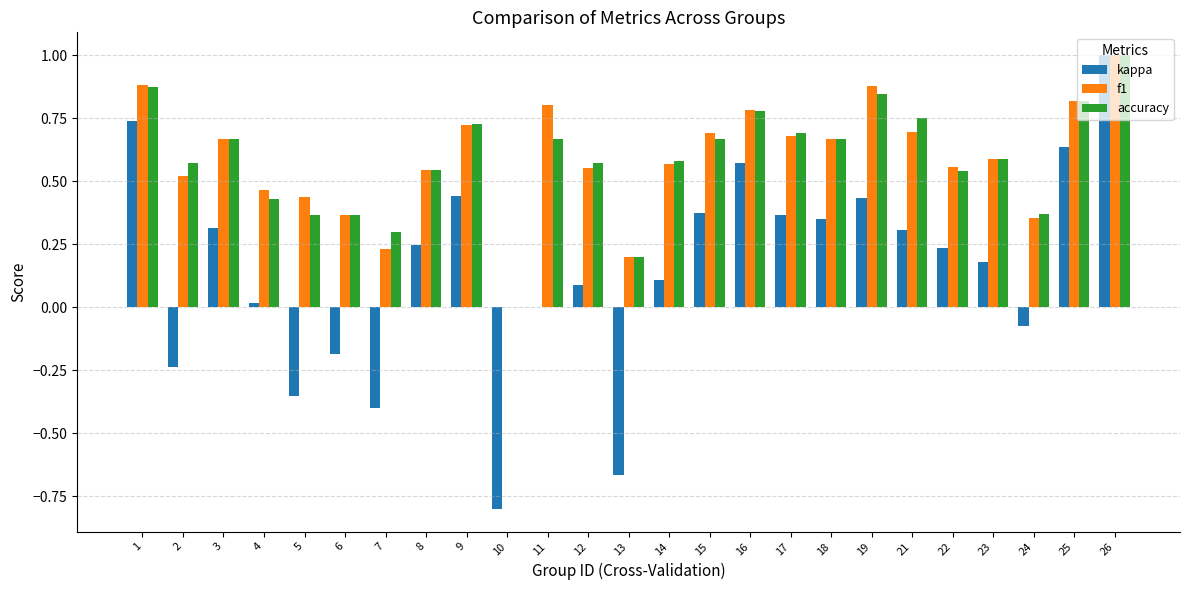

How many groups of bars are there?

25